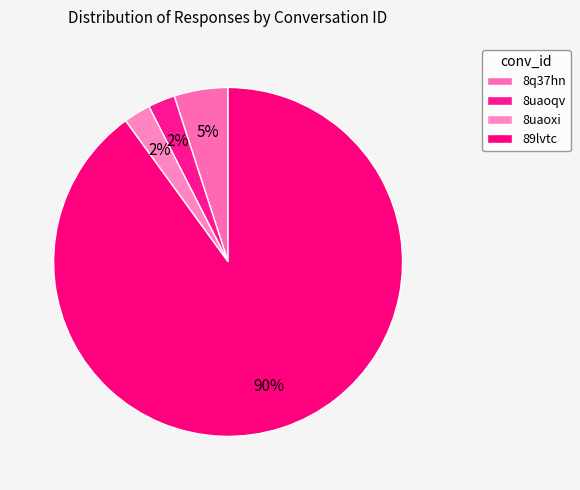

What percentage do 89lvtc and 8uaoxi together represent?

92.5%